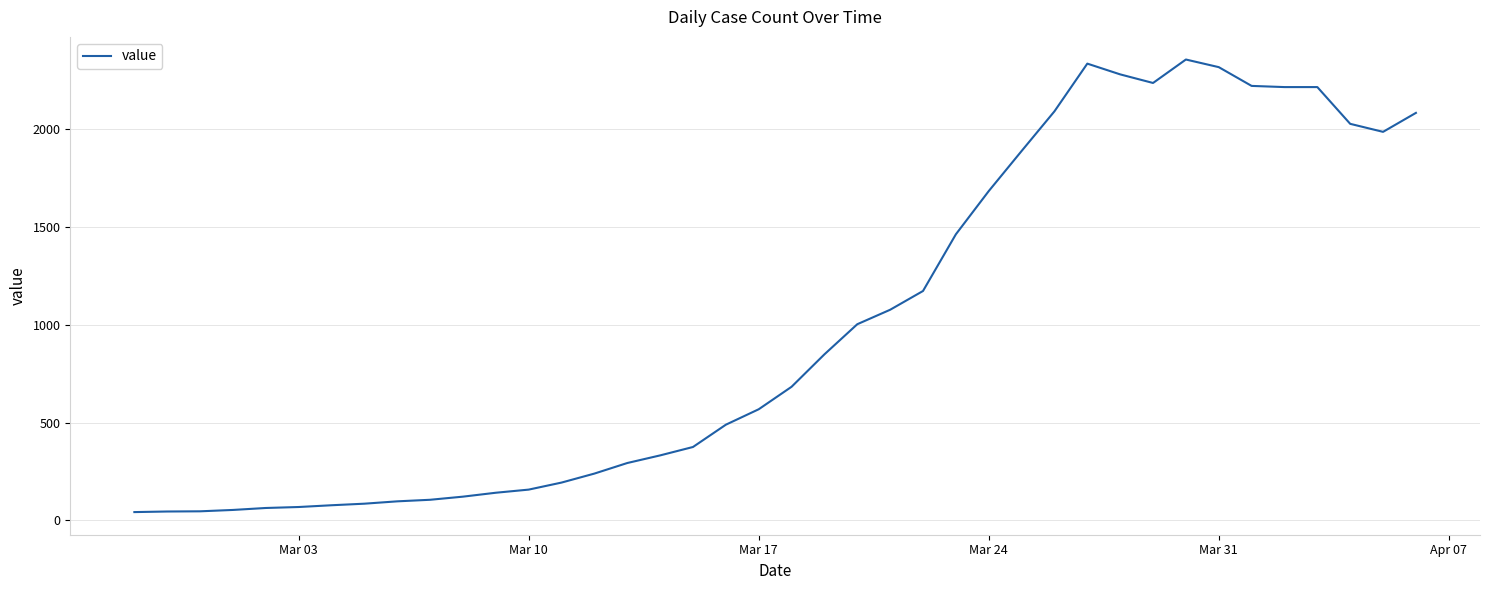

What is the greatest value displayed?

2357